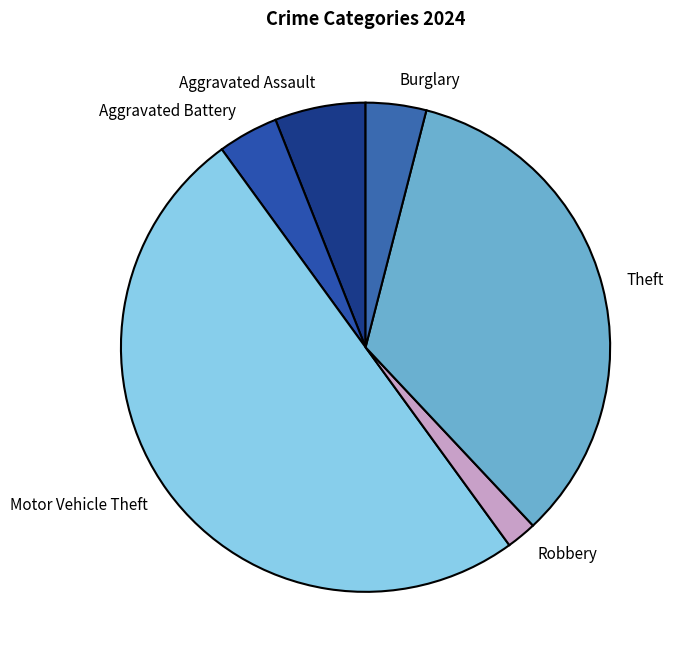

Which has a higher value, Aggravated Assault or Theft?

Theft